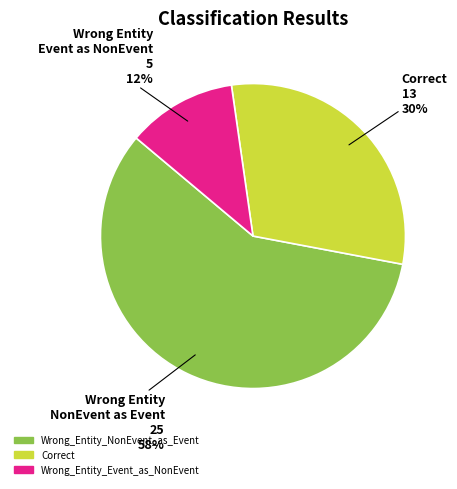

To the nearest percent, what is the average slice percentage?

33%